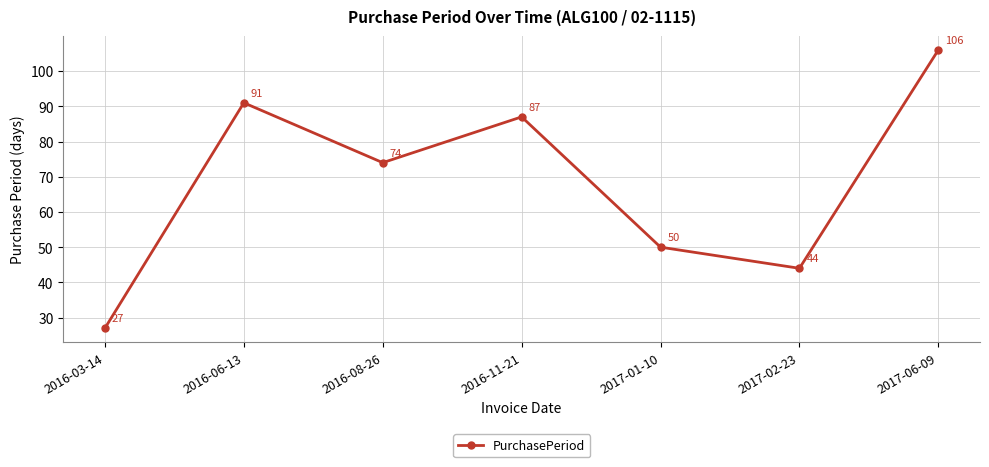

What is the greatest value displayed?

106